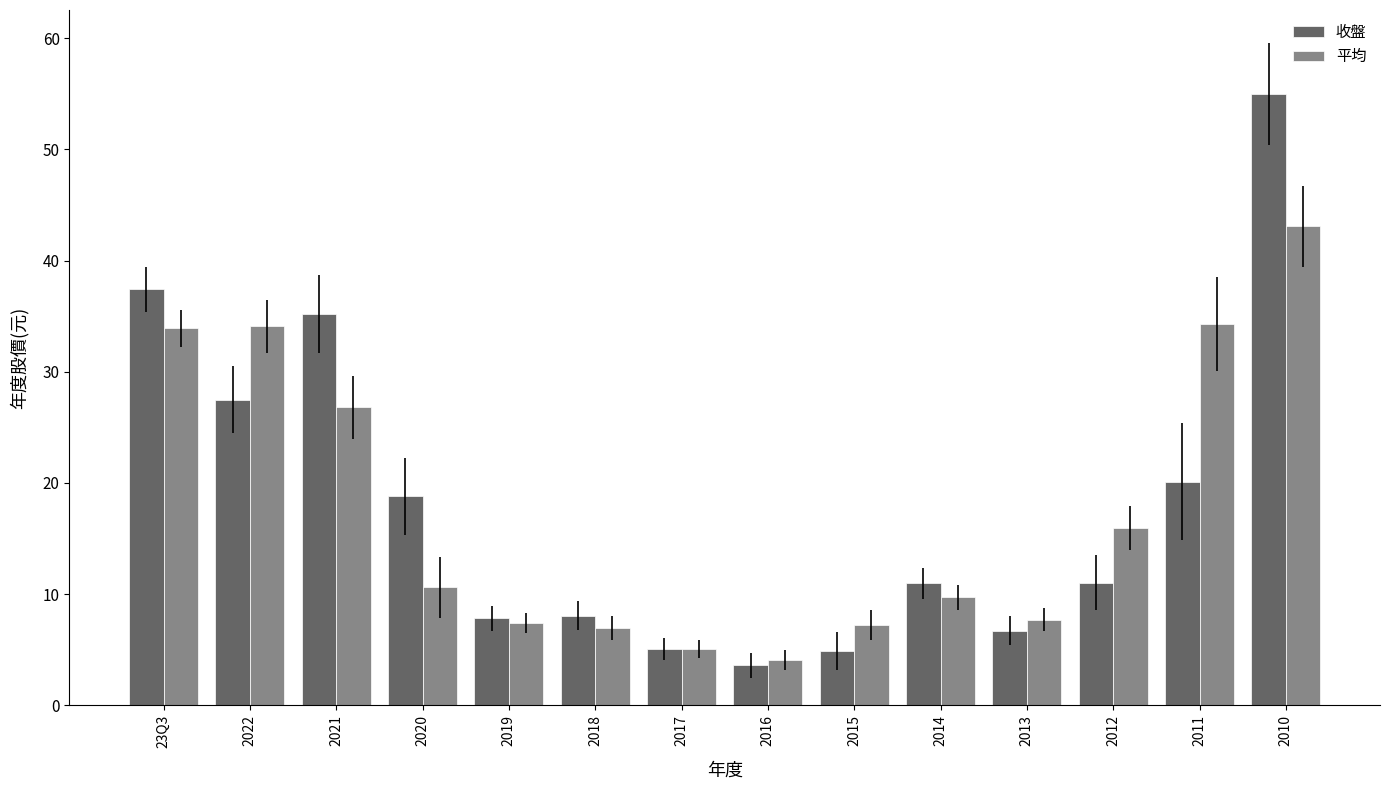

The 收盤 series shows 1.3 at 2016. True or false?

False